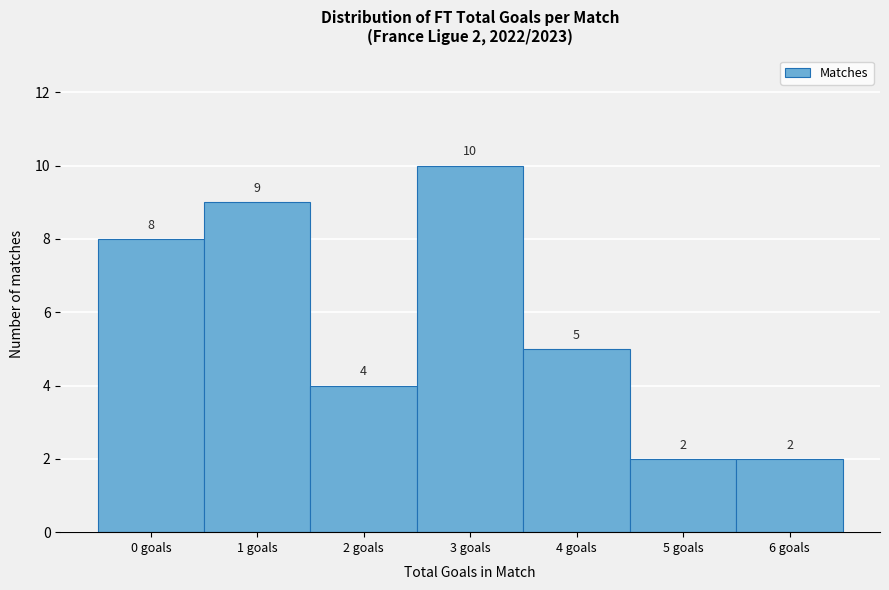

Reading right to left, what are all the values shown in this chart?

6 goals=2	5 goals=2	4 goals=5	3 goals=10	2 goals=4	1 goals=9	0 goals=8